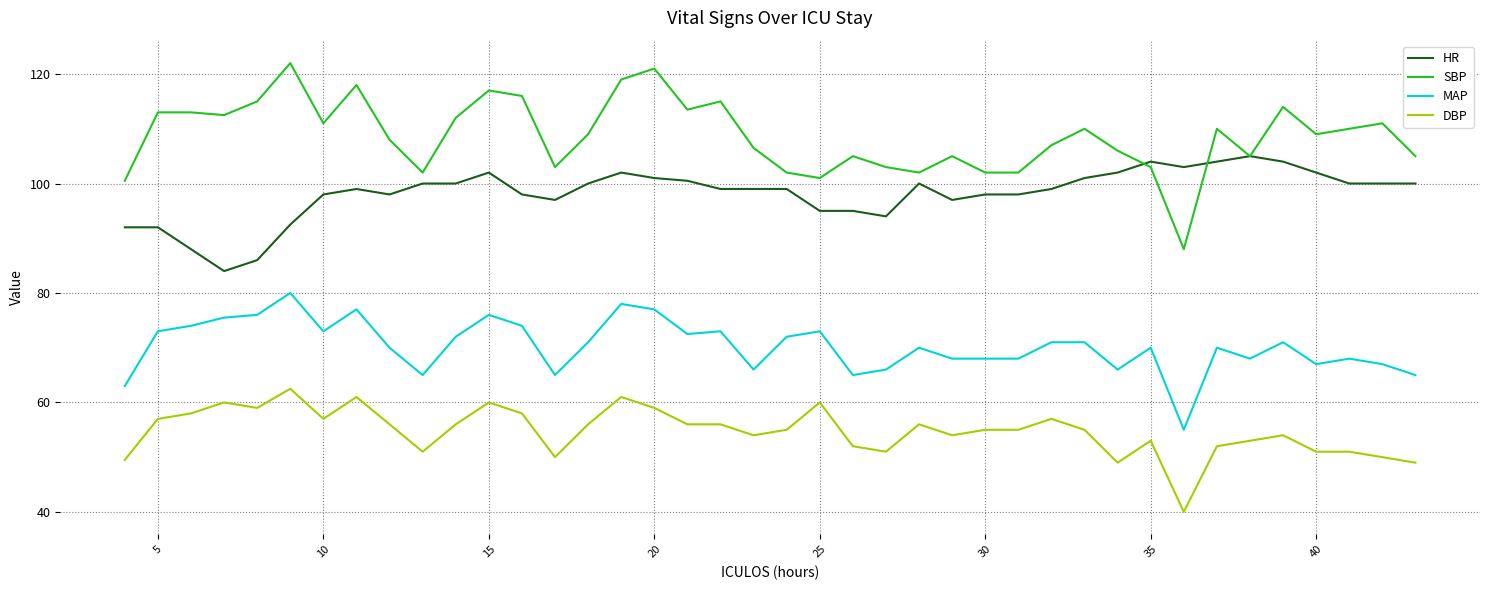

True or false: MAP and SBP cross at least once.

False